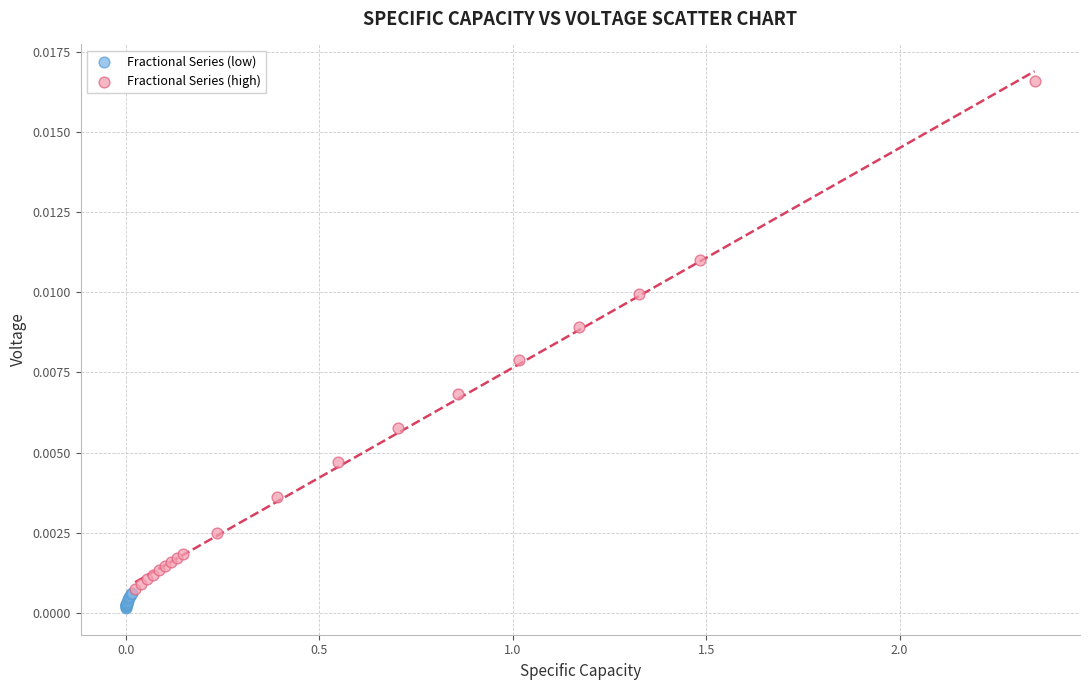

Which series reaches the maximum Y coordinate?

Fractional Series (high)